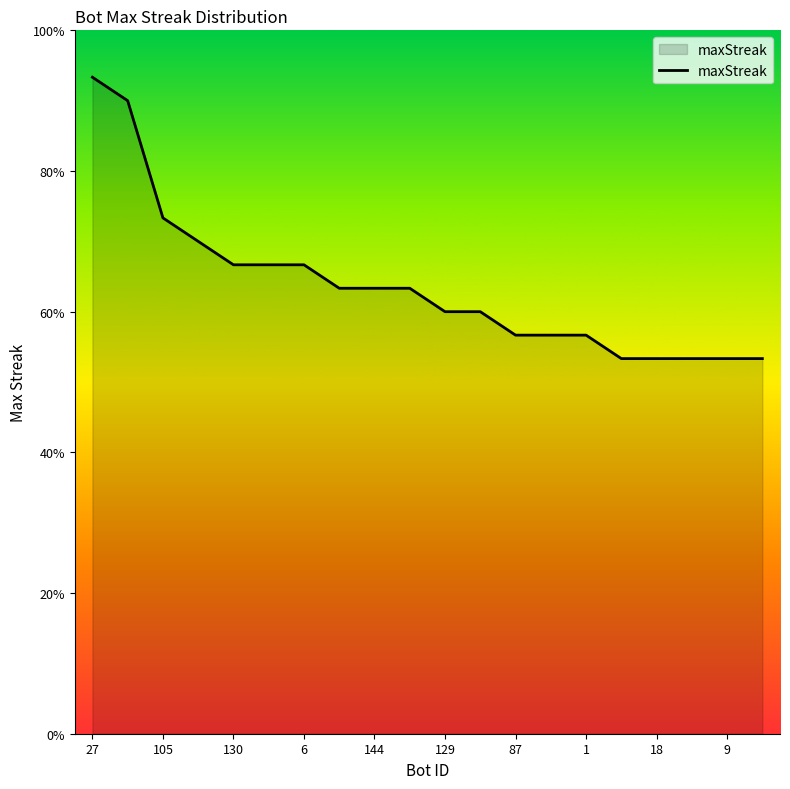

What is the average value?

19